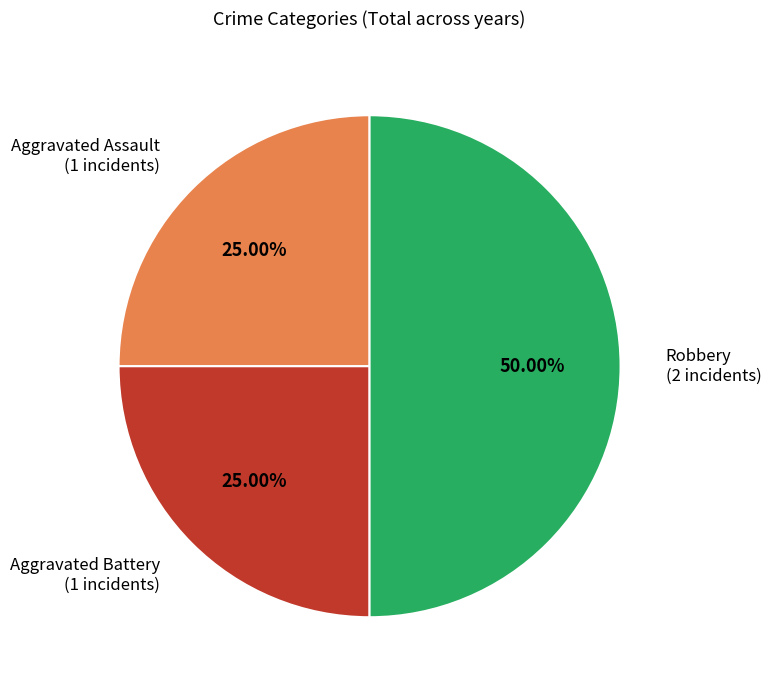

Approximately how many times larger is the value at Robbery compared to Aggravated Assault?

2.0